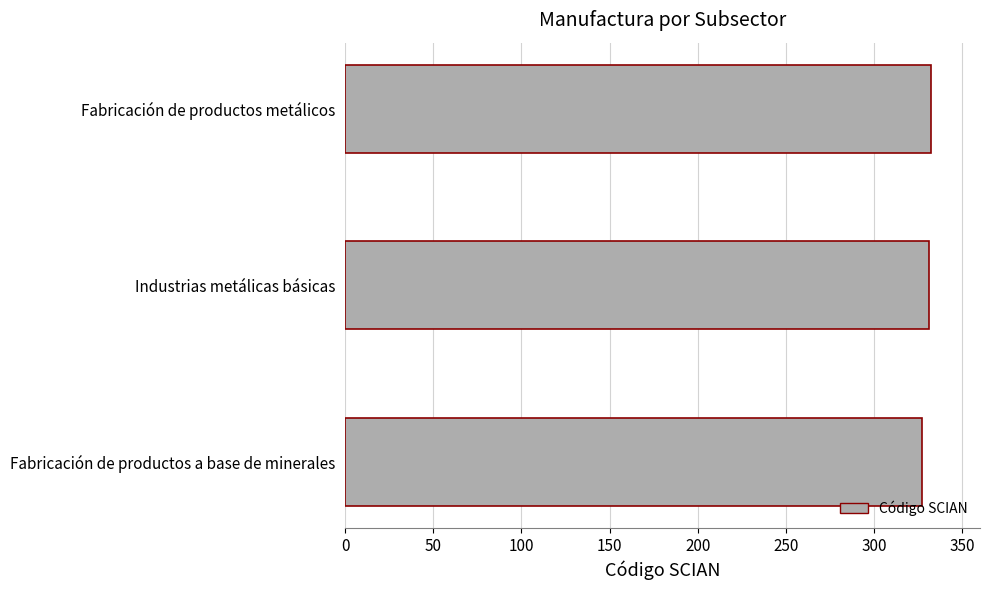

What is the ratio of the value at Industrias metálicas básicas to the value at Fabricación de productos metálicos?

1.0